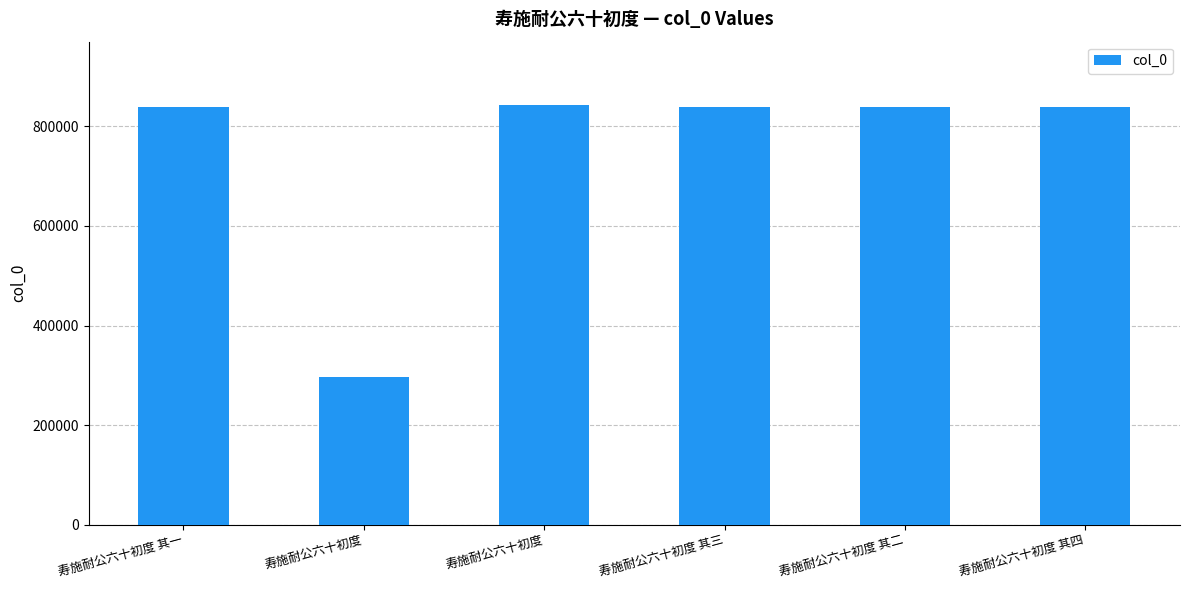

What is the difference between the maximum and minimum values?

546664